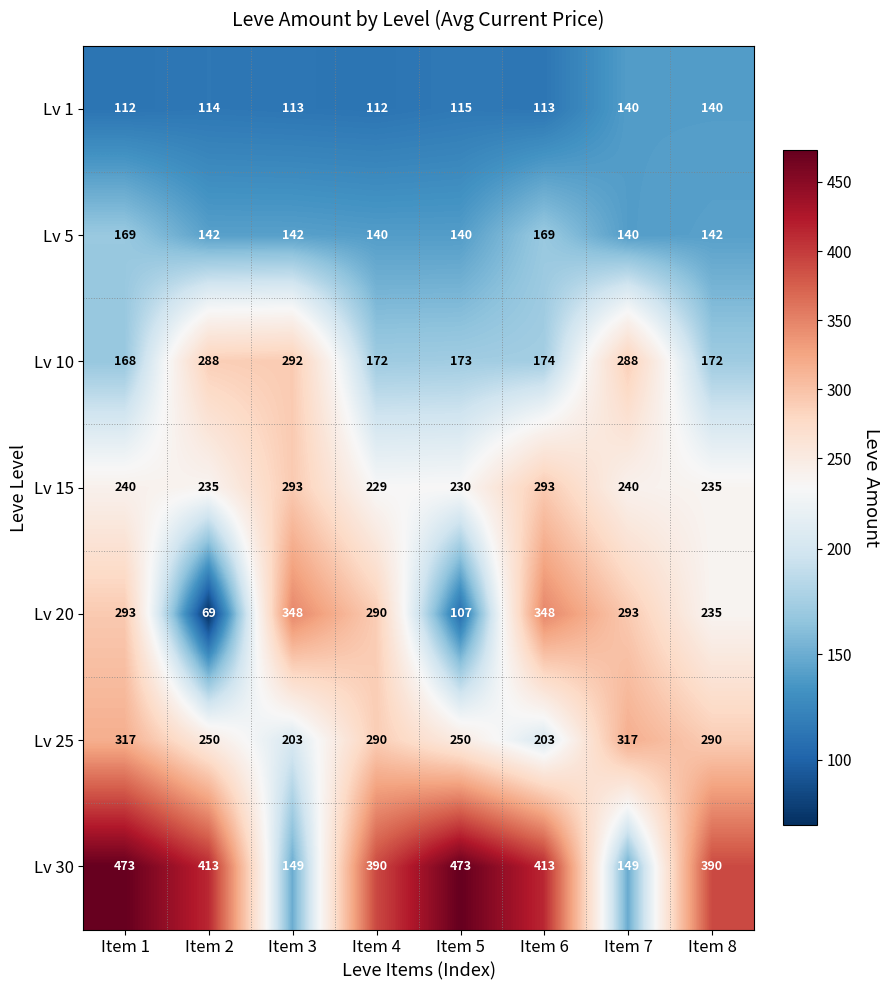

Is it true that Lv 5 equals 140 at Item 7?

True